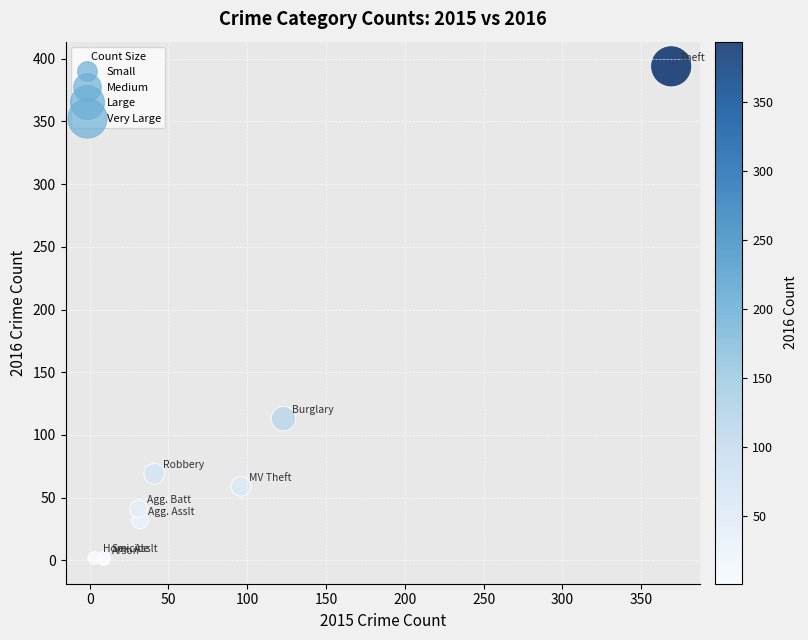

What Y value in the scatter plot is closest to 197?

113